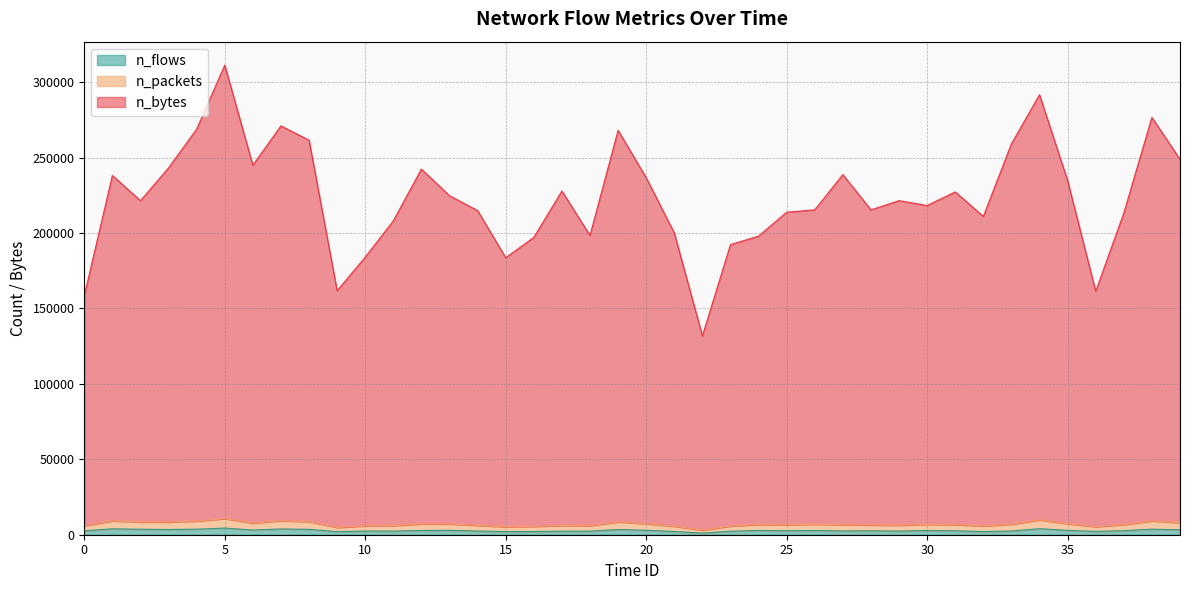

Rank the series by their maximum value, from lowest to highest.

n_flows, n_packets, n_bytes